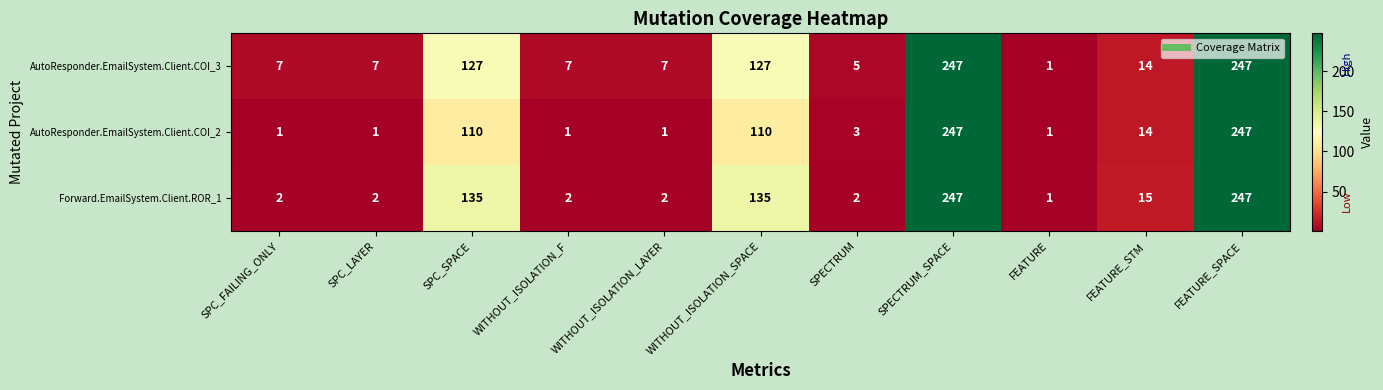

How many data points in Forward.EmailSystem.Client.ROR_1 are less than 2?

1